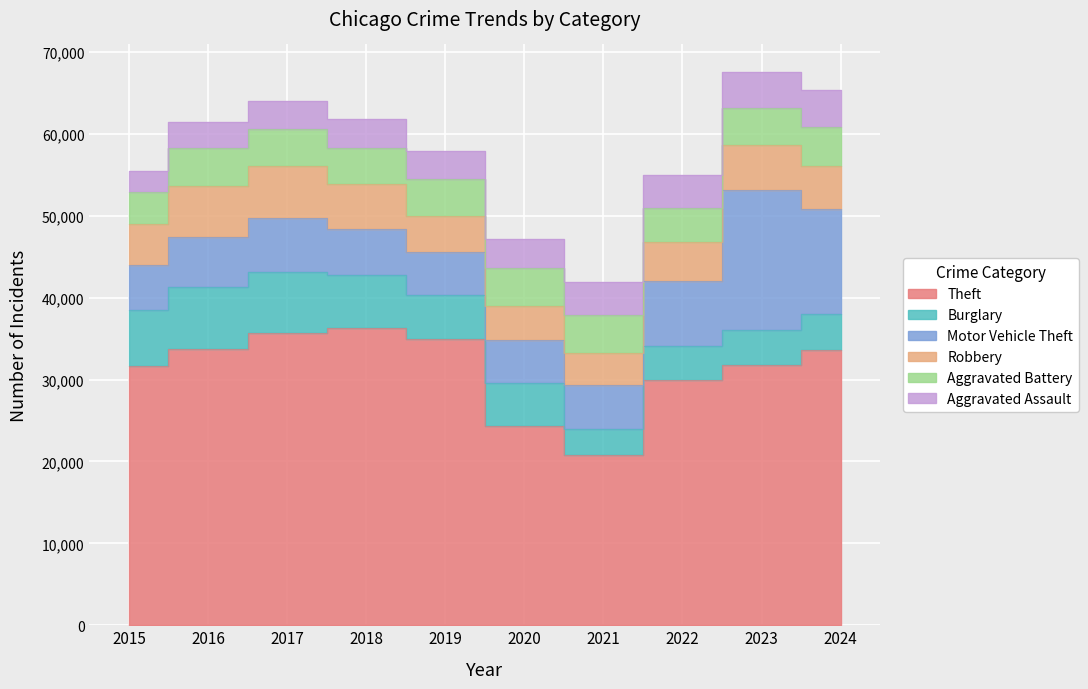

Reading left to right, list all the values displayed in this chart.

Theft: 2015=31619	2016=33737	2017=35668	2018=36239	2019=34940	2020=24388	2021=20839	2022=29895	2023=31818	2024=33647
Burglary: 2015=6818	2016=7515	2017=7503	2018=6561	2019=5346	2020=5247	2021=3164	2022=4185	2023=4215	2024=4349
Motor Vehicle Theft: 2015=5584	2016=6118	2017=6497	2018=5595	2019=5243	2020=5153	2021=5315	2022=8015	2023=17146	2024=12823
Robbery: 2015=4928	2016=6259	2017=6358	2018=5479	2019=4412	2020=4195	2021=3949	2022=4645	2023=5446	2024=5298
Aggravated Battery: 2015=3983	2016=4600	2017=4576	2018=4378	2019=4541	2020=4648	2021=4630	2022=4206	2023=4589	2024=4708
Aggravated Assault: 2015=2554	2016=3226	2017=3385	2018=3517	2019=3457	2020=3529	2021=4002	2022=4057	2023=4328	2024=4581